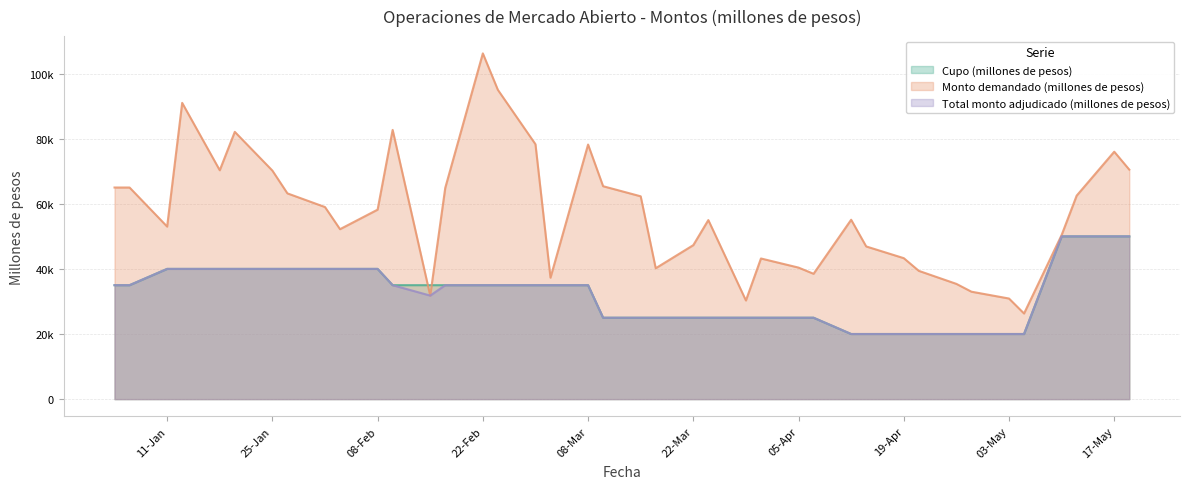

Is it true that Cupo (millones de pesos) equals 35000 at 06-01-2005?

True